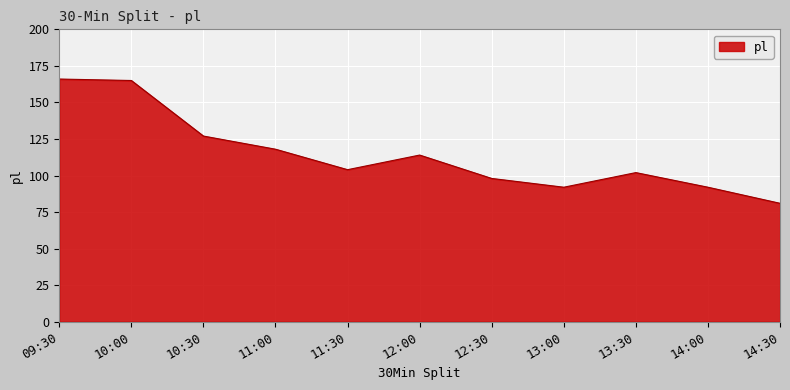

Does the chart display data point markers on the line(s)?

No